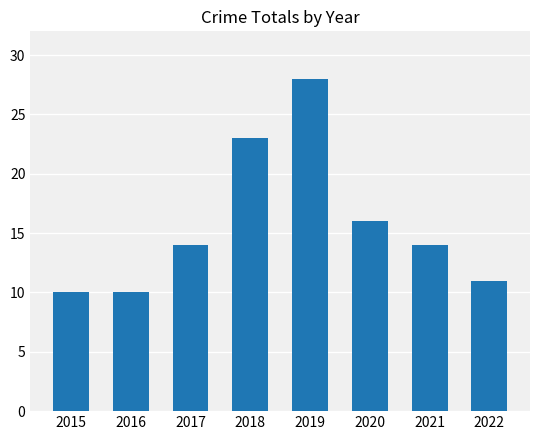

Reading left to right, extract all data points from this chart.

10	10	14	23	28	16	14	11